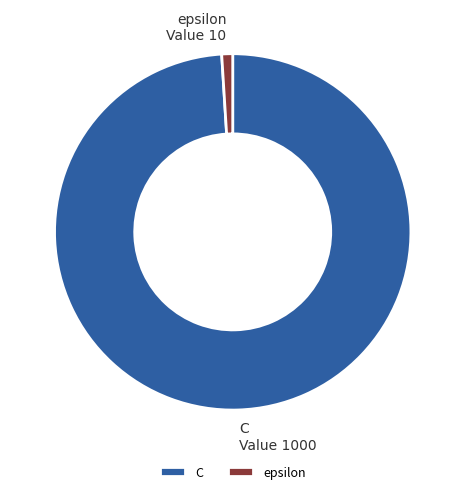

Rank the categories by value from lowest to highest.

epsilon, C